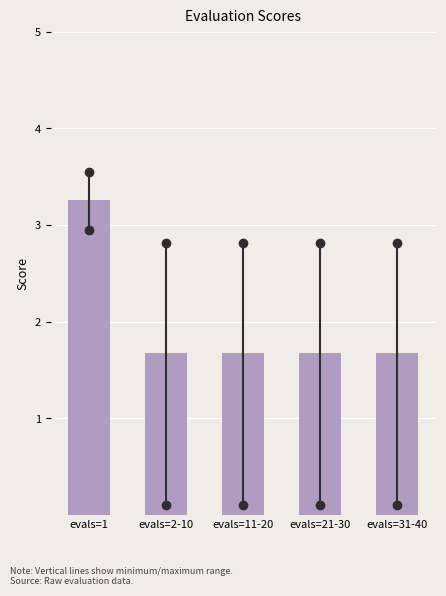

Reading right to left, what are all the values shown in this chart?

1.7	1.7	1.7	1.7	3.3